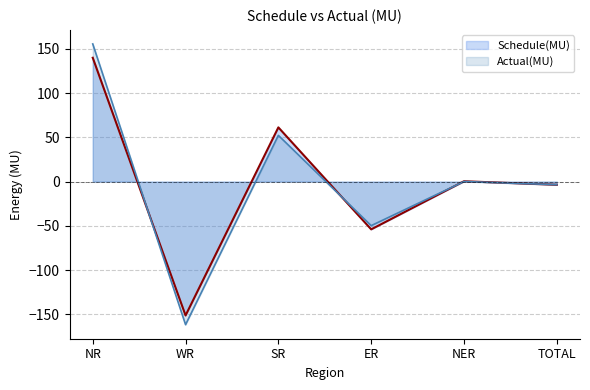

At which label does Actual(MU) first exceed 0?

NR